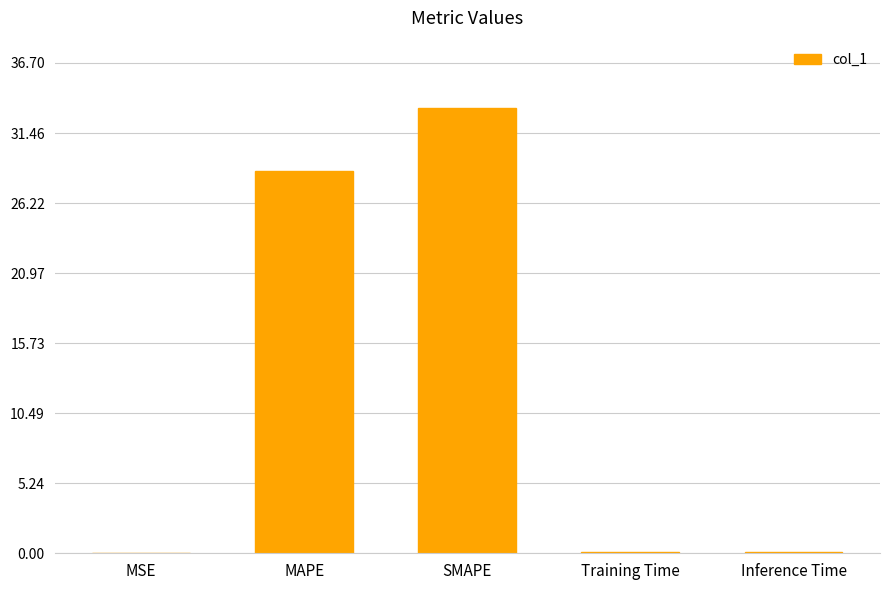

What is the difference between the values at MAPE and SMAPE?

4.8